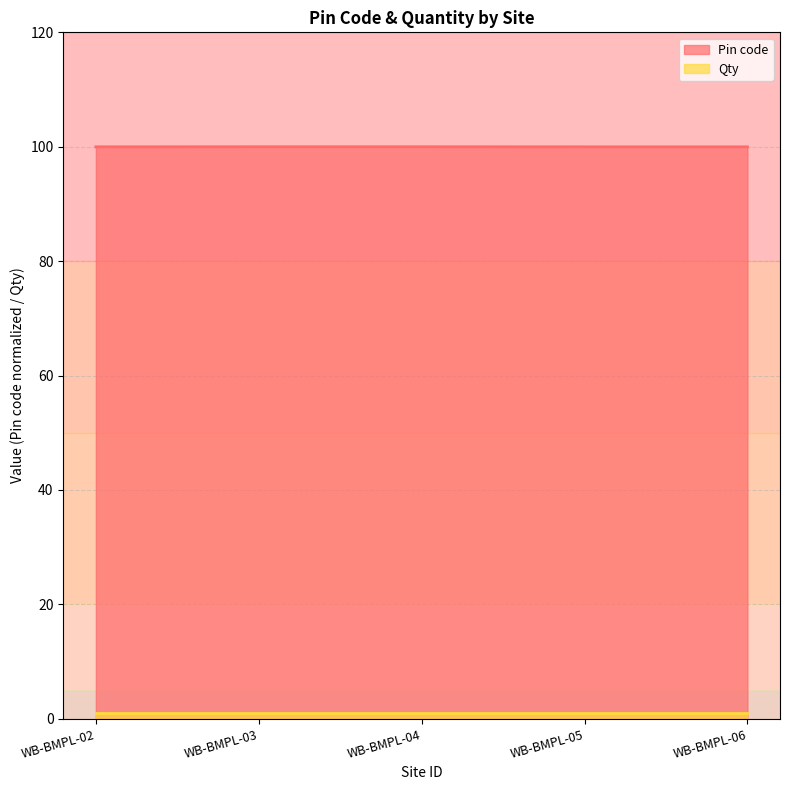

True or false: the data has more than 1 interior local peaks.

False